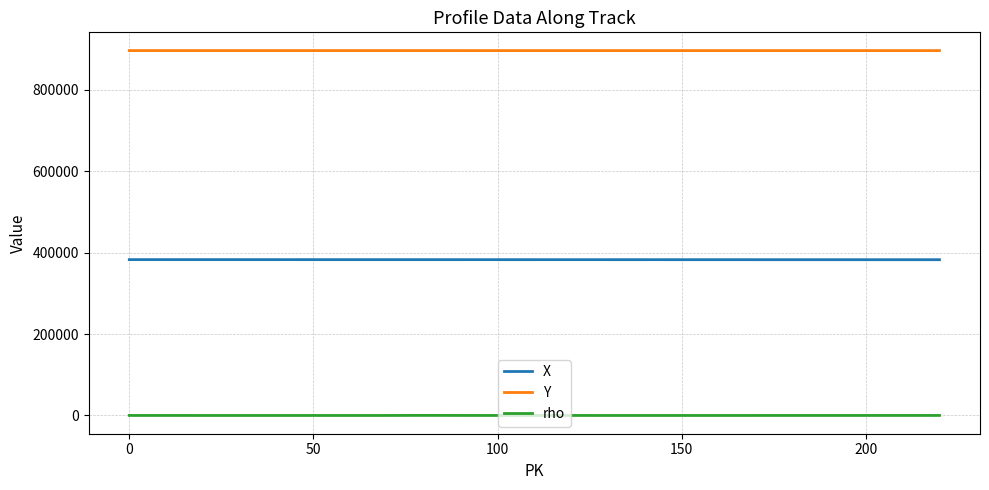

Which series has the largest total across all categories?

Y